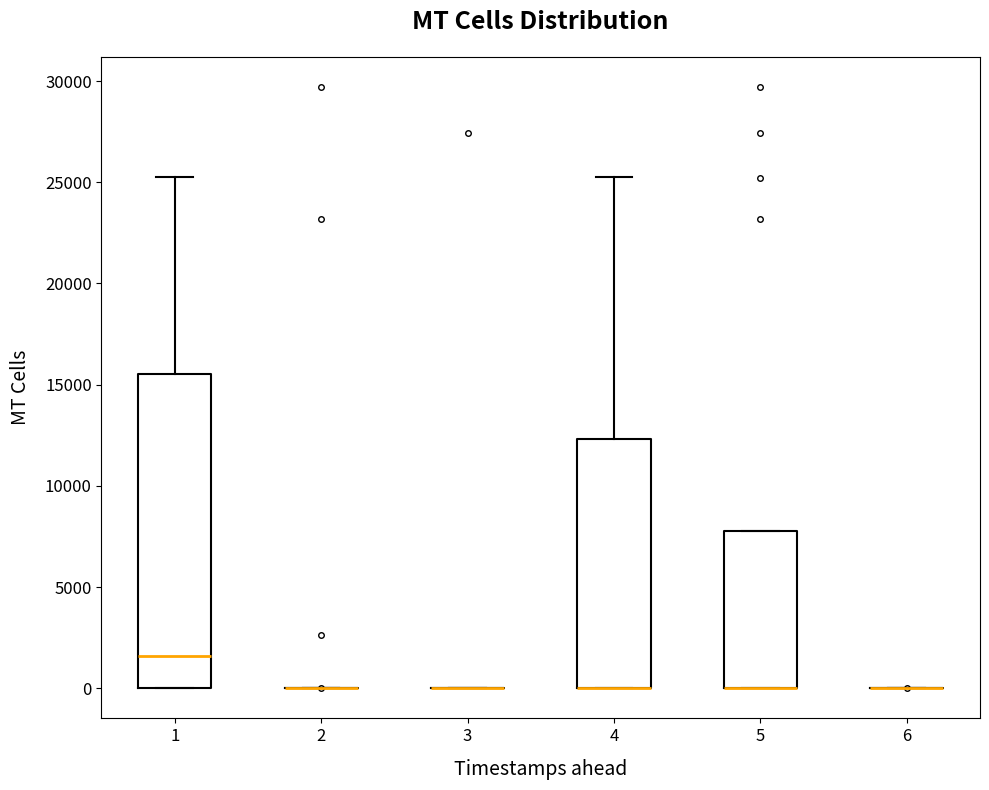

Reading left to right, transcribe this box plot: for each box, give where its median line is, the range the box spans, and where its two whiskers end, as read against the y-axis. The values are not printed on the chart, so give them approximately, as read against the axis.

1: median 1500, box 0 to 15500, whiskers 0 to 25500
2: box collapsed to a line at 0, whiskers 0 to 0
3: box collapsed to a line at 0, whiskers 0 to 0
4: median 0 (drawn on the box's lower edge), box 0 to 12500, whiskers 0 to 25500
5: median 0 (drawn on the box's lower edge), box 0 to 8000, whiskers 0 to 8000
6: box collapsed to a line at 0, whiskers 0 to 0